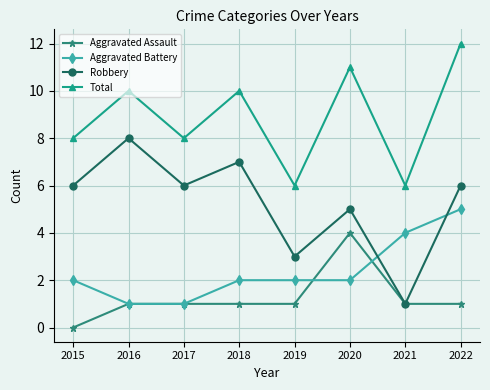

Reading left to right, what are all the values shown in this chart?

Aggravated Assault: 0	1	1	1	1	4	1	1
Aggravated Battery: 2	1	1	2	2	2	4	5
Robbery: 6	8	6	7	3	5	1	6
Total: 8	10	8	10	6	11	6	12